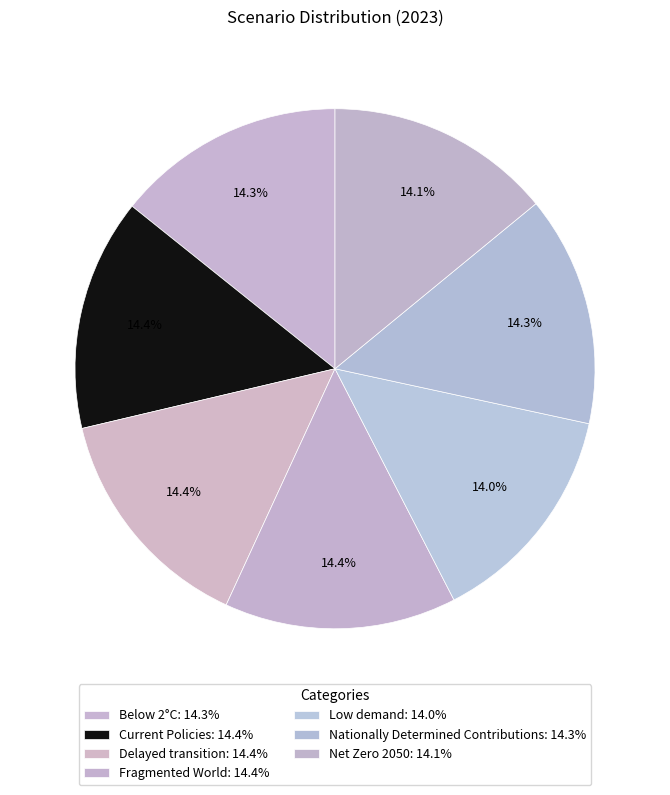

True or false: Current Policies accounts for 29% of the total.

False